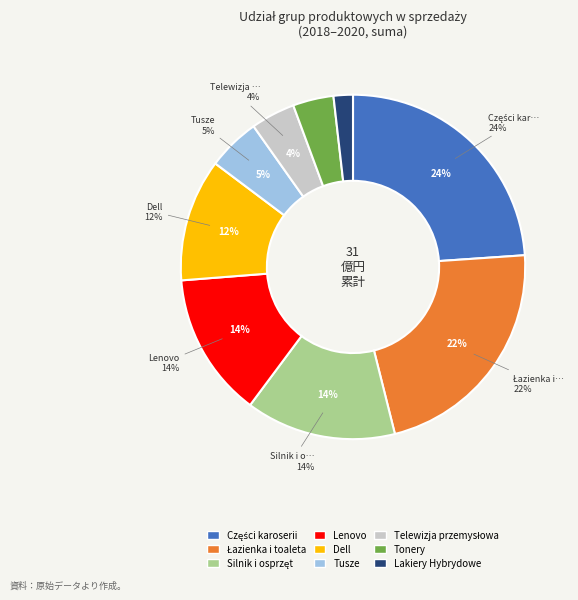

To the nearest percent, what is the combined percentage of Silnik i osprzęt and Lakiery Hybrydowe?

16%